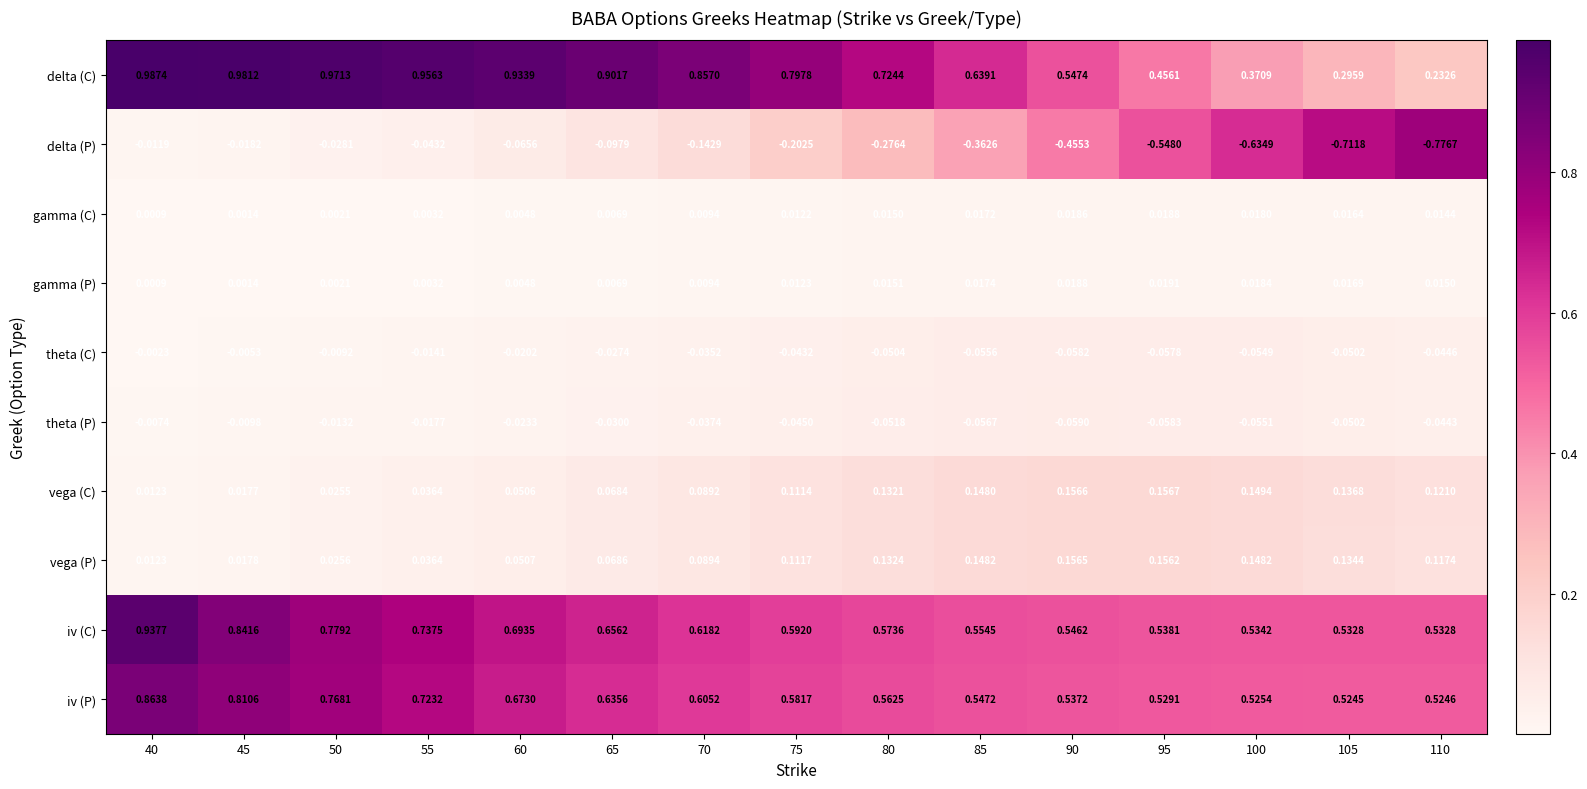

Is the value of delta (P) at 110 greater than the value of delta (C) at 95?

No